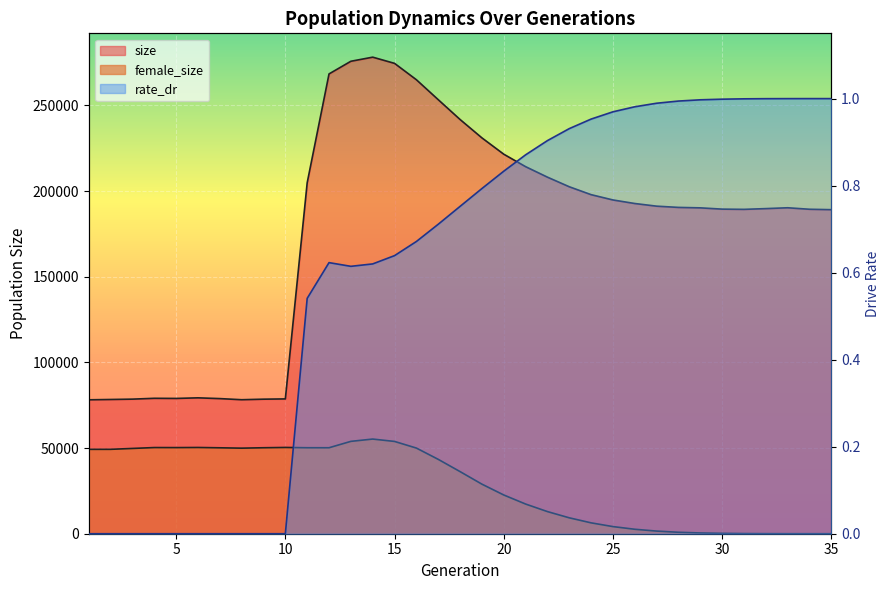

The value of size at 7 is 78876.0. True or false?

True